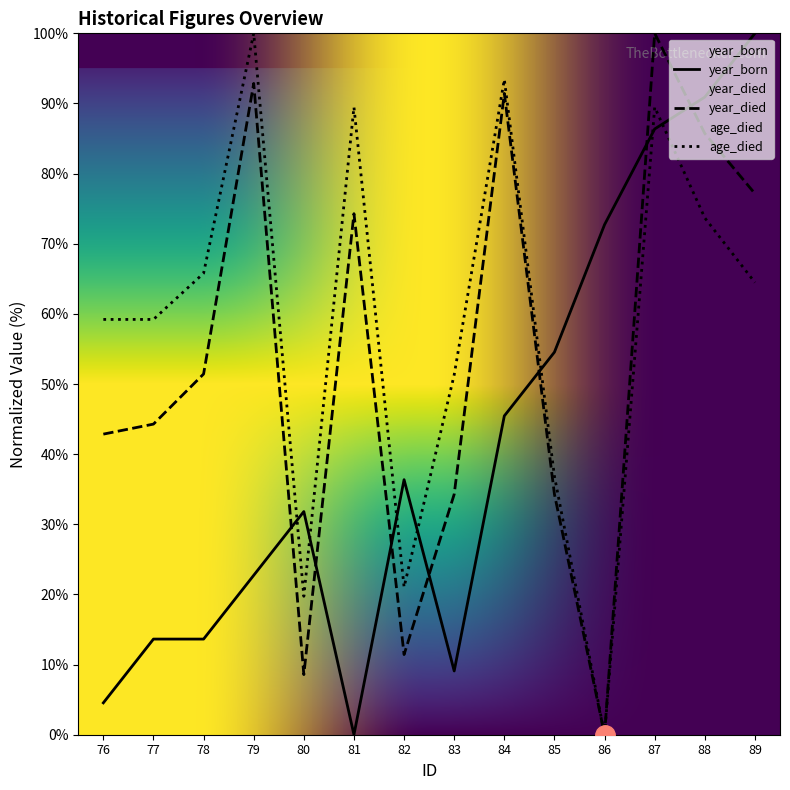

The value of year_died at 81 is 74.3. True or false?

True